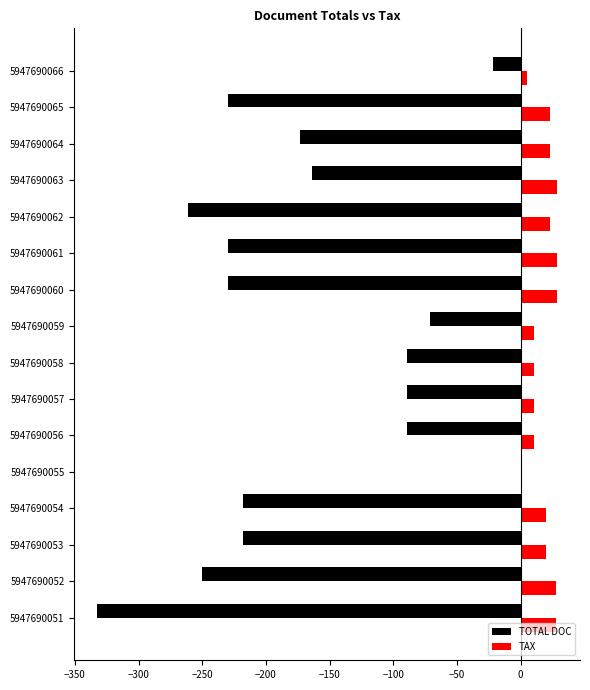

What is the maximum value shown in the chart?

28.5